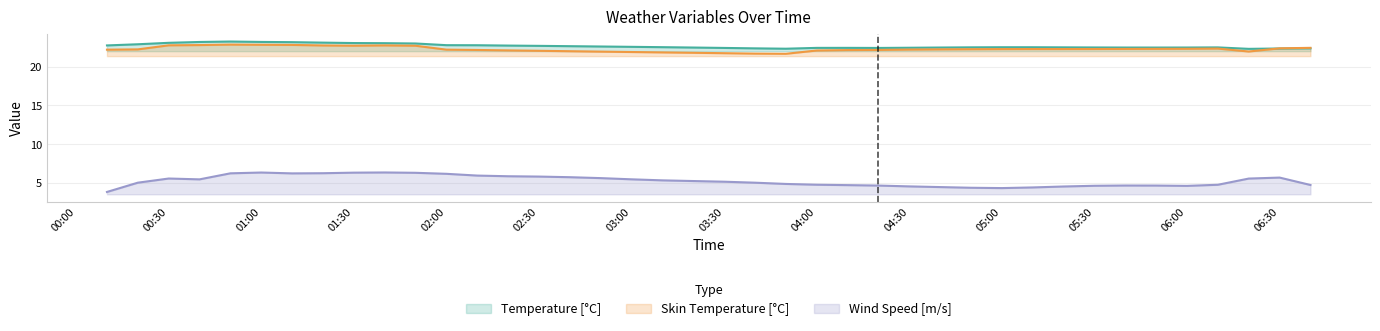

How many interior local valleys does the Temperature series have?

4